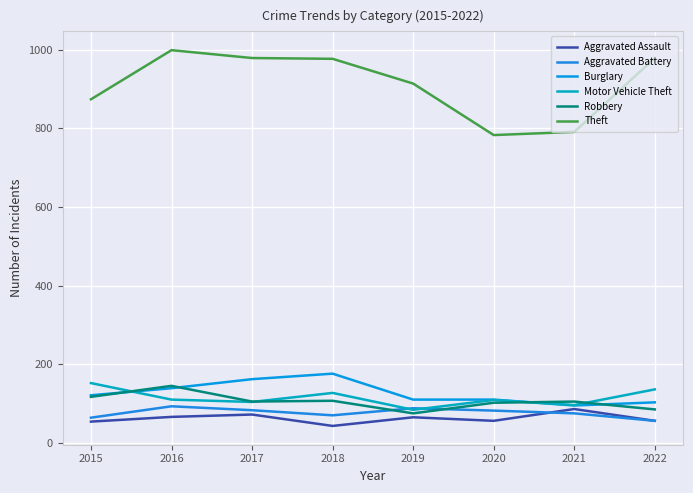

The value of Robbery at 2018 is 170. True or false?

False